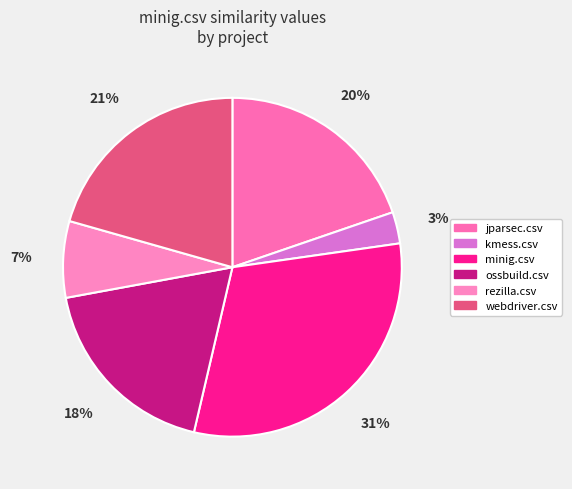

Which category has the biggest portion of the pie?

minig.csv